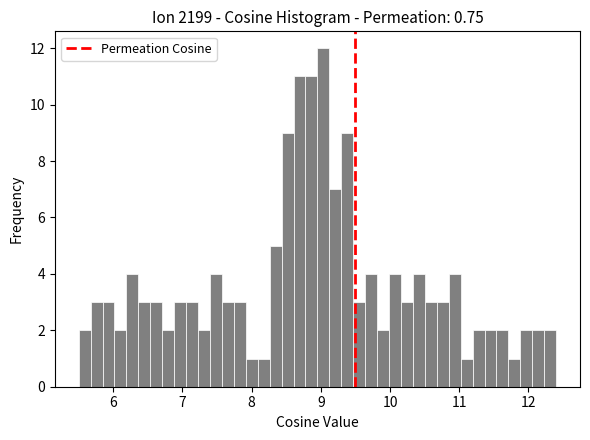

Around what value on the x-axis is the tallest bar? Give the approximate position of its centre, as read against the axis.

9.0